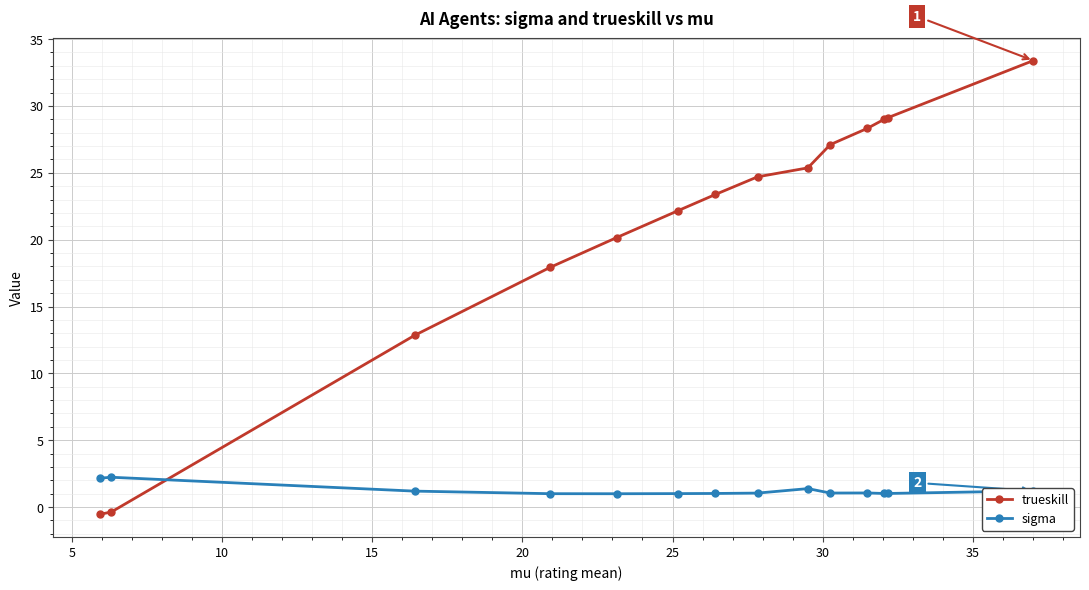

What is the greatest value displayed?

33.4